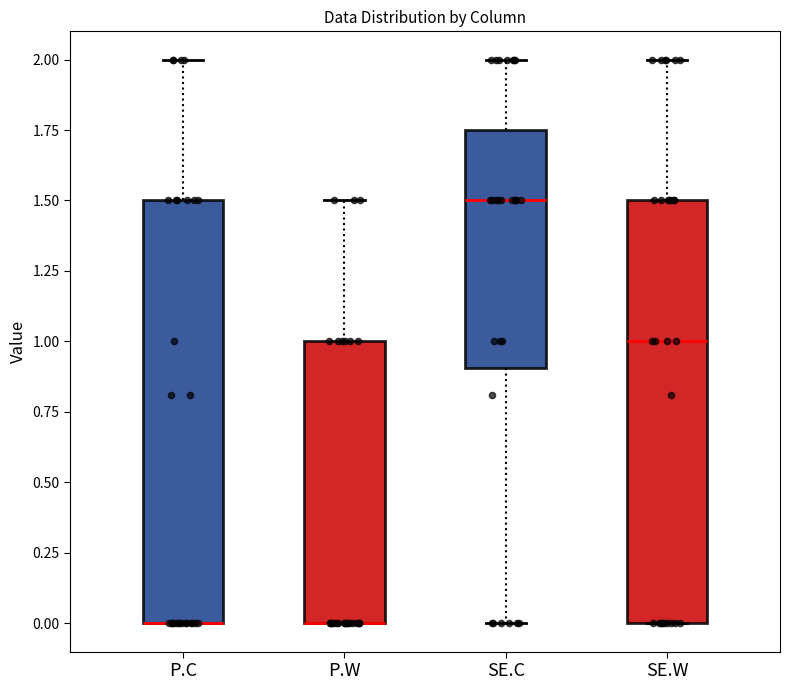

Reading left to right, transcribe this box plot: for each box, give where its median line is, the range the box spans, and where its two whiskers end, as read against the y-axis. The values are not printed on the chart, so give them approximately, as read against the axis.

P.C: median 0.00 (drawn on the box's lower edge), box 0.00 to 1.50, whiskers 0.00 to 2.00
P.W: median 0.00 (drawn on the box's lower edge), box 0.00 to 1.00, whiskers 0.00 to 1.50
SE.C: median 1.50, box 0.90 to 1.75, whiskers 0.00 to 2.00
SE.W: median 1.00, box 0.00 to 1.50, whiskers 0.00 to 2.00